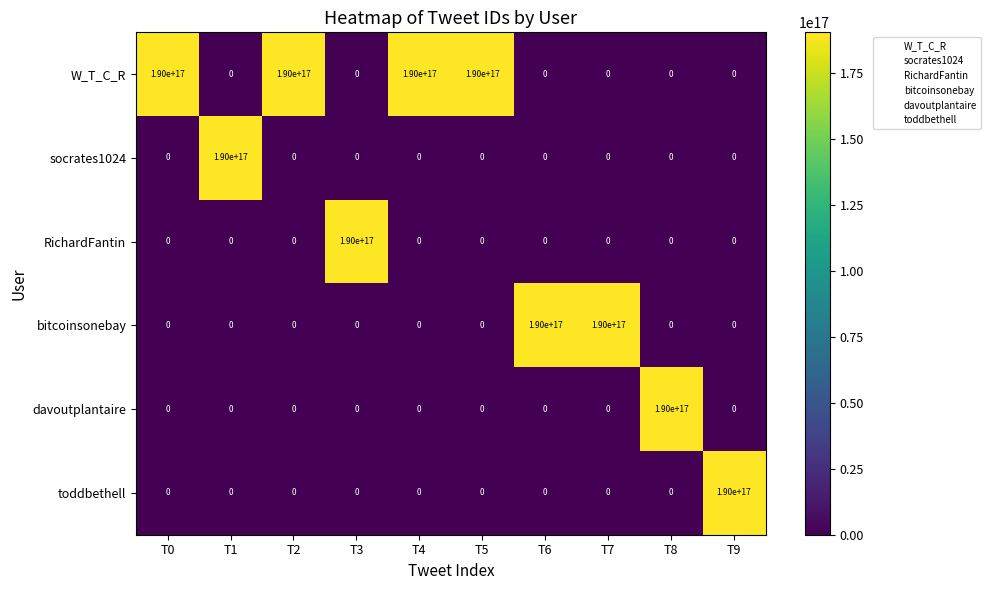

True or false: bitcoinsonebay has a value of -109763624771774272 at T4.

False